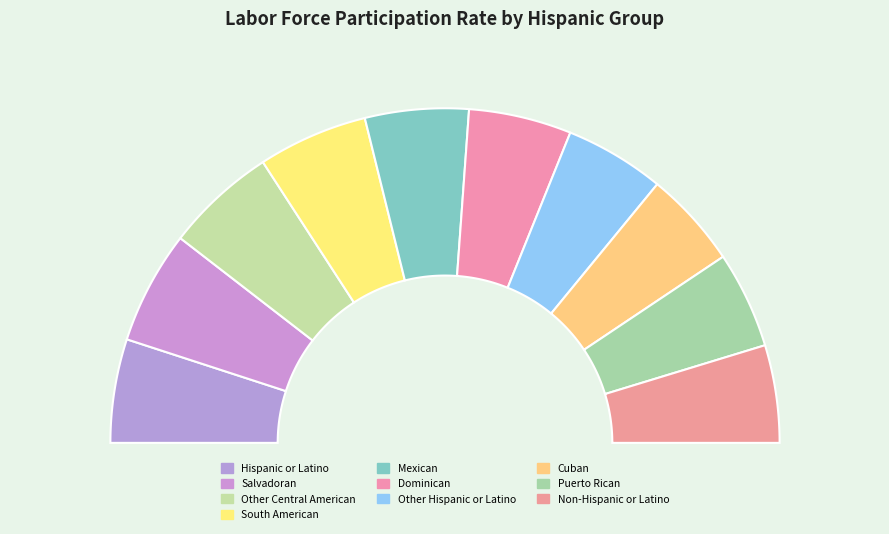

What is the total percentage of Hispanic or Latino and Mexican?

20.0%